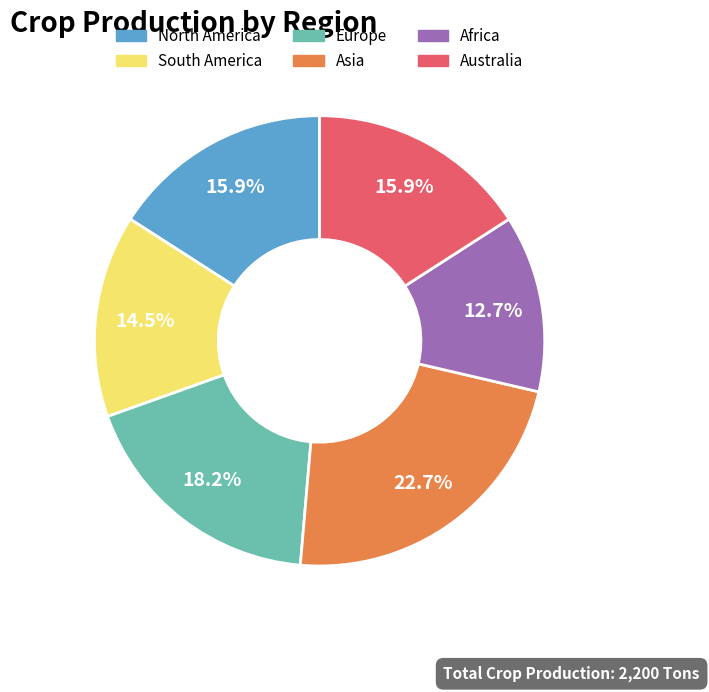

Is there a majority slice in this chart?

No